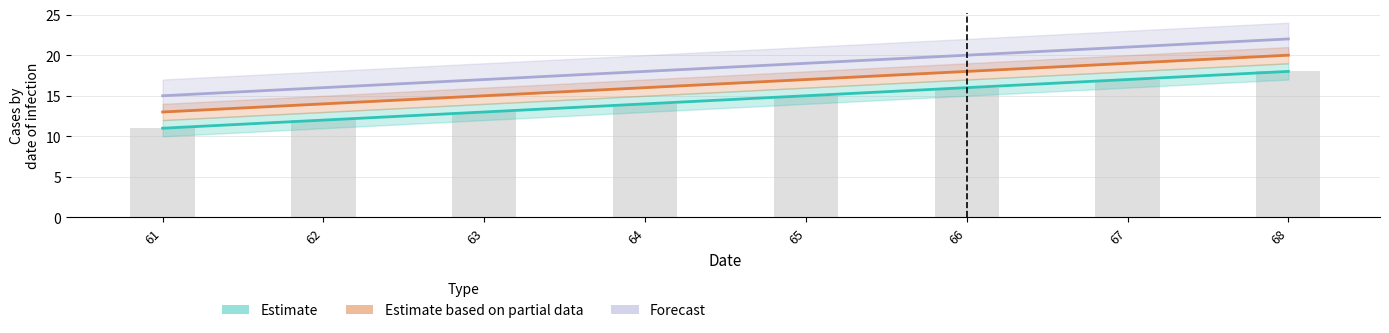

Which series has the largest range (max minus min)?

Estimate